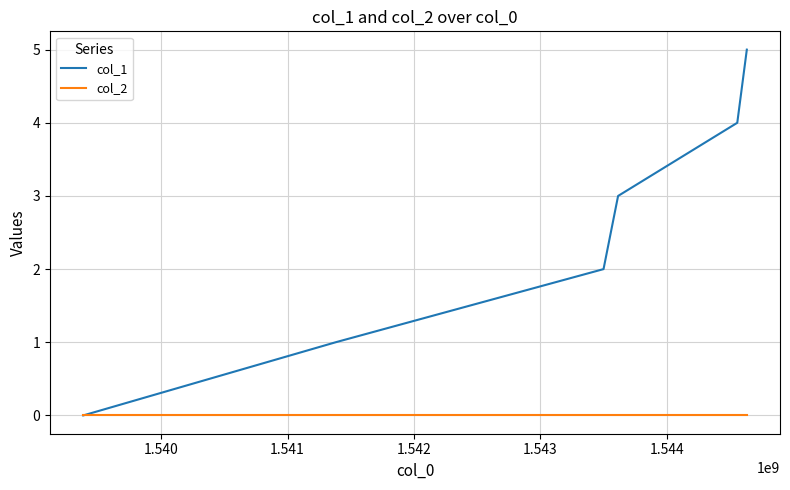

What is the maximum value shown in the chart?

5